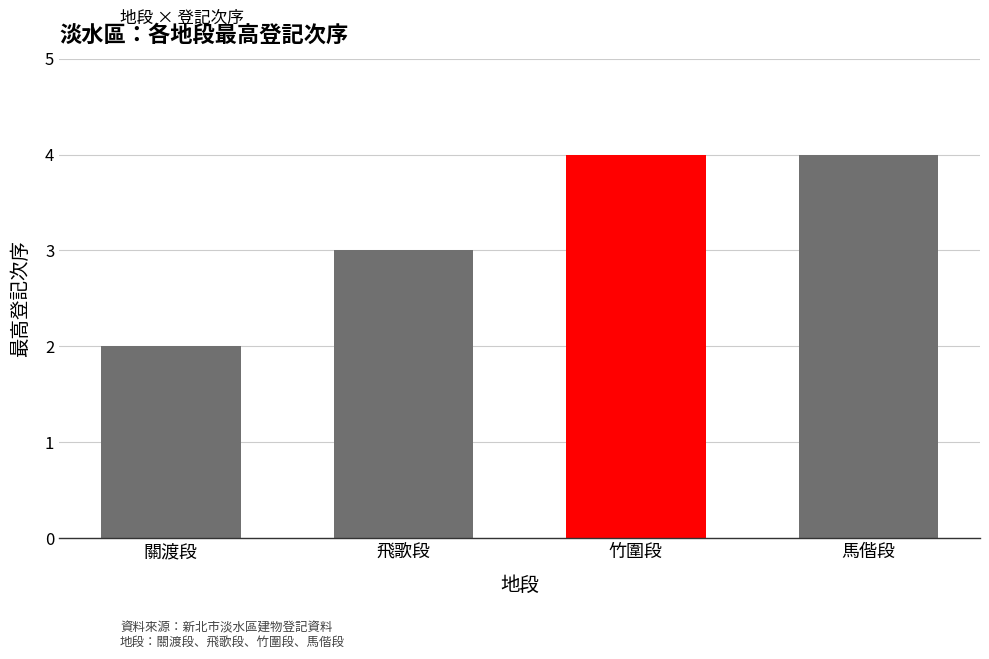

True or false: the data shows 3 at 飛歌段.

True